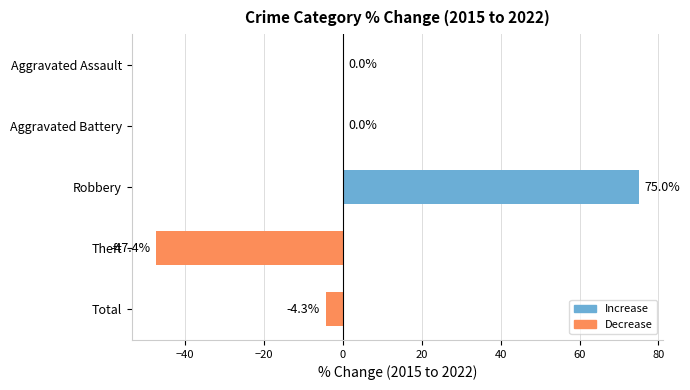

How many categories are shown in the chart?

5